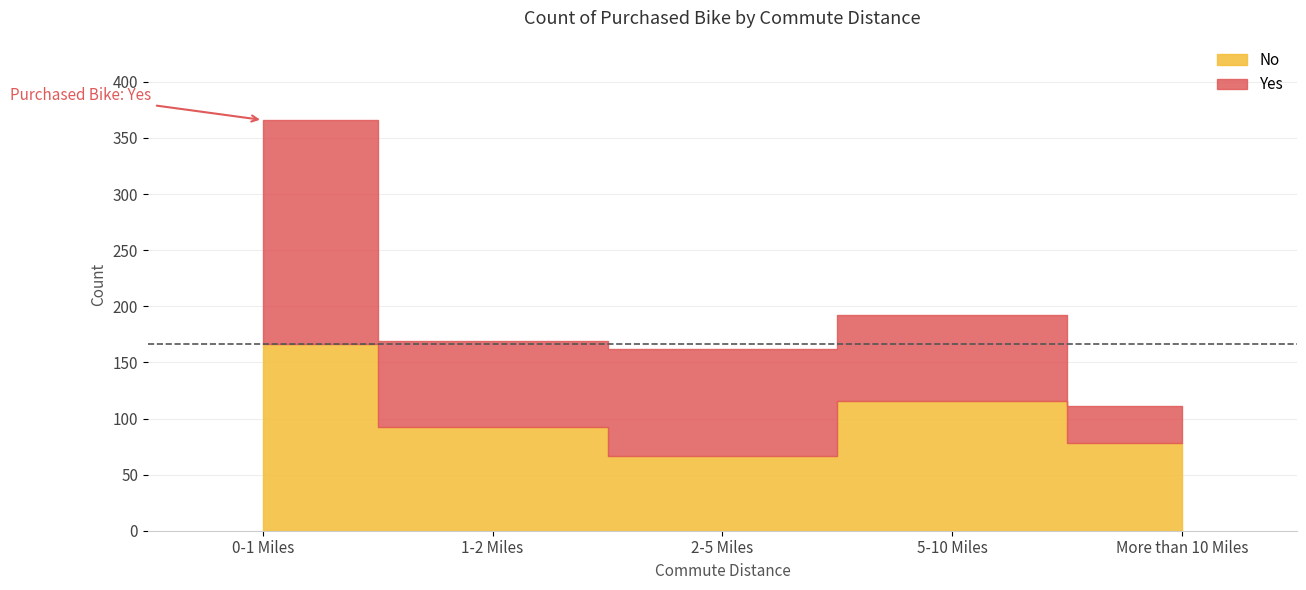

Between 2-5 Miles and More than 10 Miles, which is larger?

More than 10 Miles